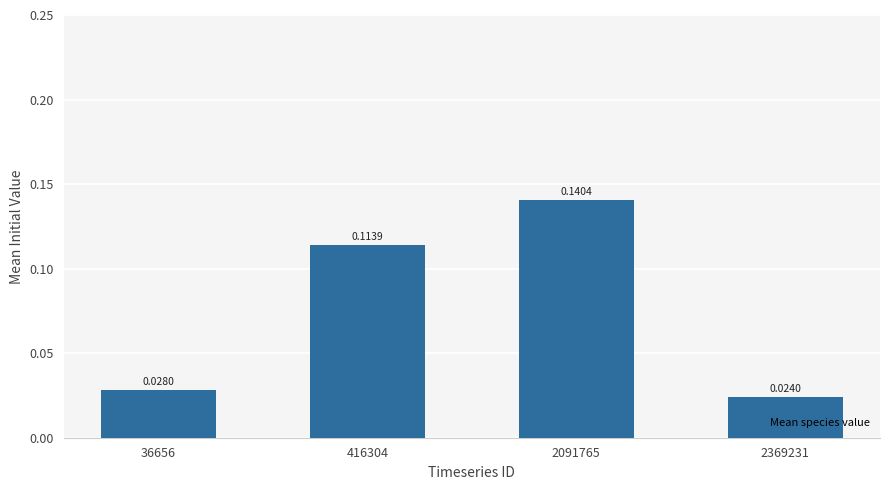

How many categories are shown in the chart?

4